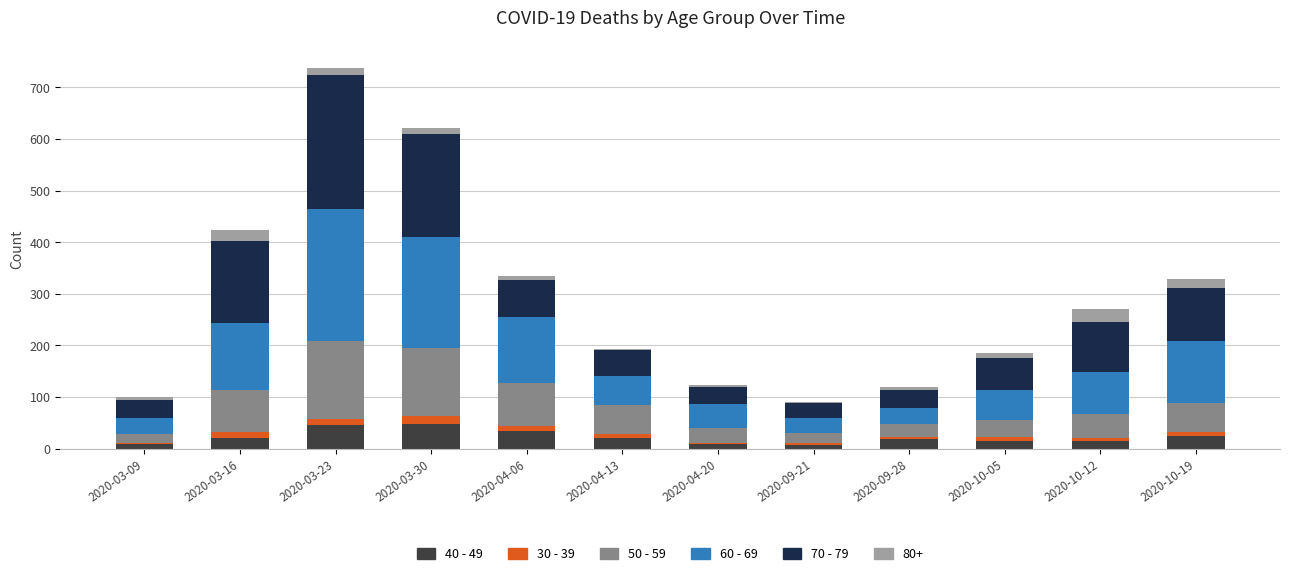

Are the bars grouped side by side (vs. stacked)?

No